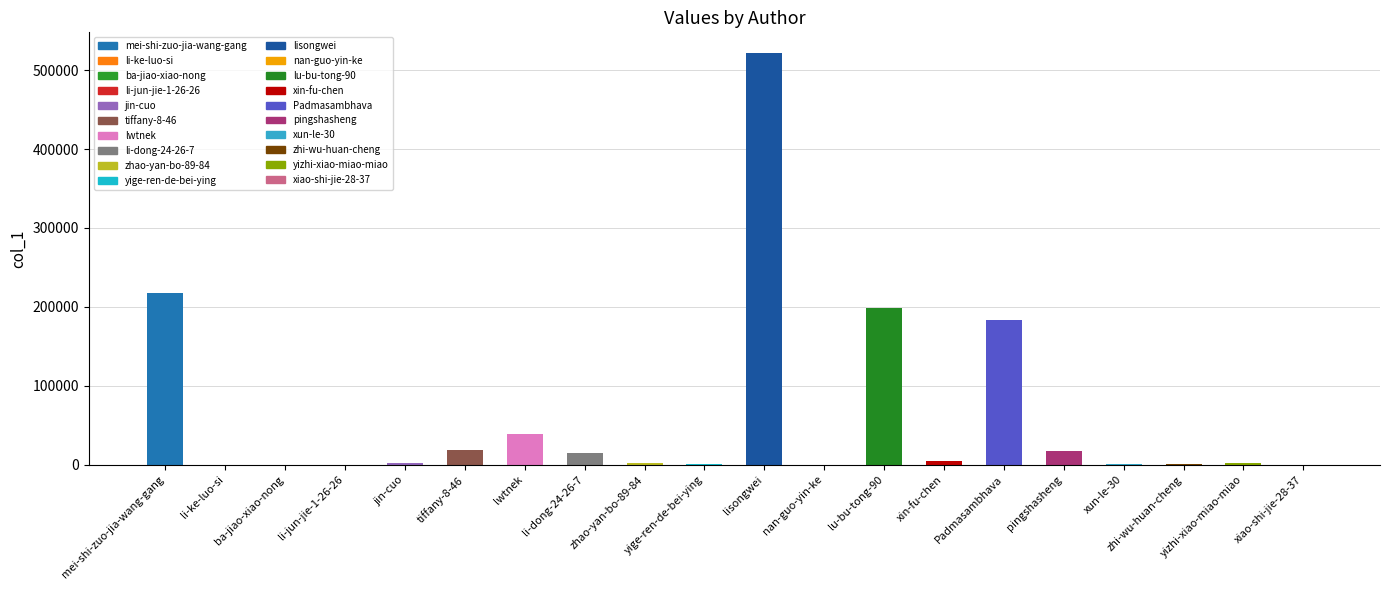

What value does the data have at li-jun-jie-1-26-26, to the nearest 50?

150